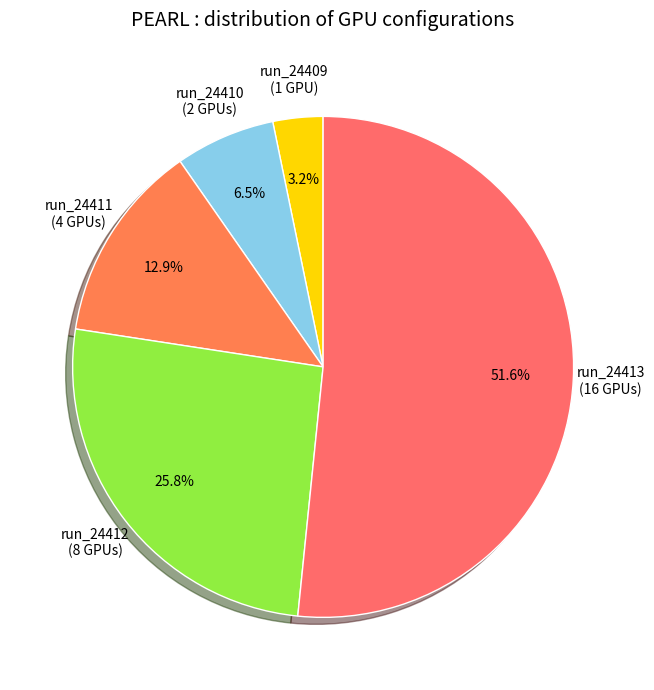

Does run_24413 represent more than half of the total?

Yes